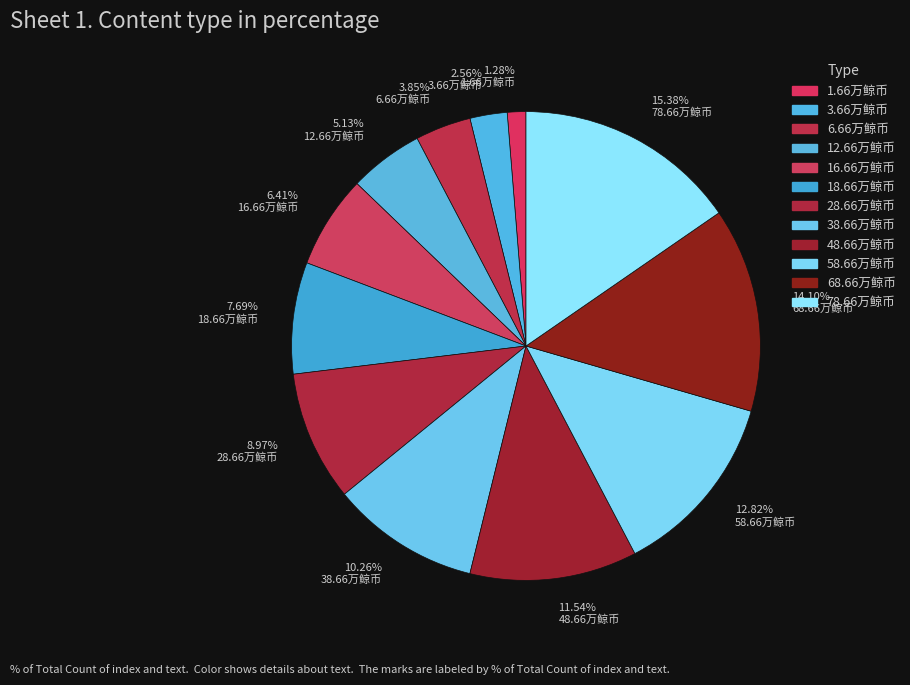

Is the sum of 15.38% 78.66万鲸币 and 10.26% 38.66万鲸币 greater than half?

No